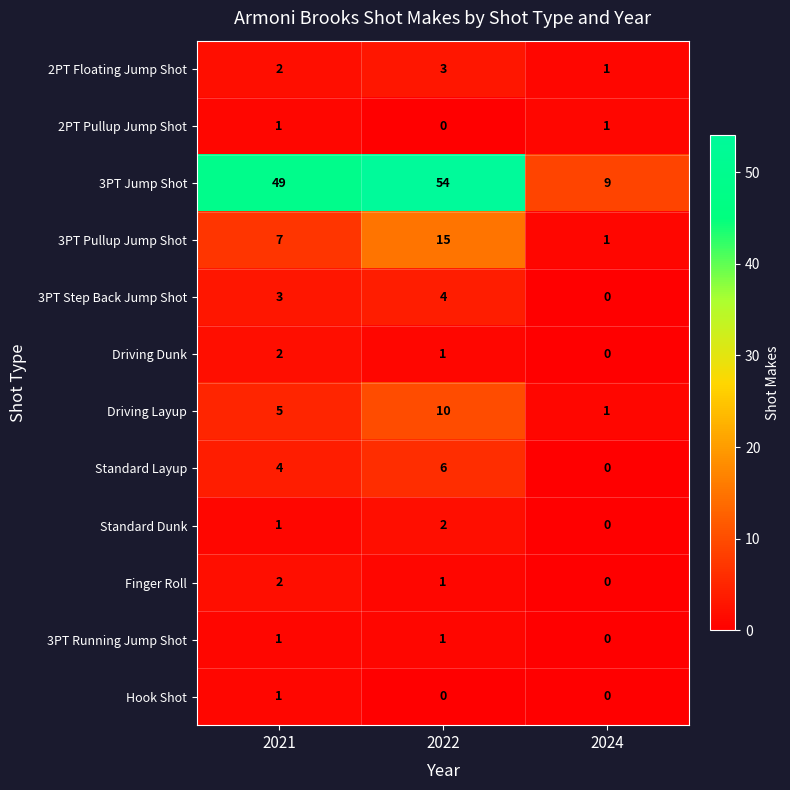

The value of 3PT Pullup Jump Shot at 2022 is 15. True or false?

True